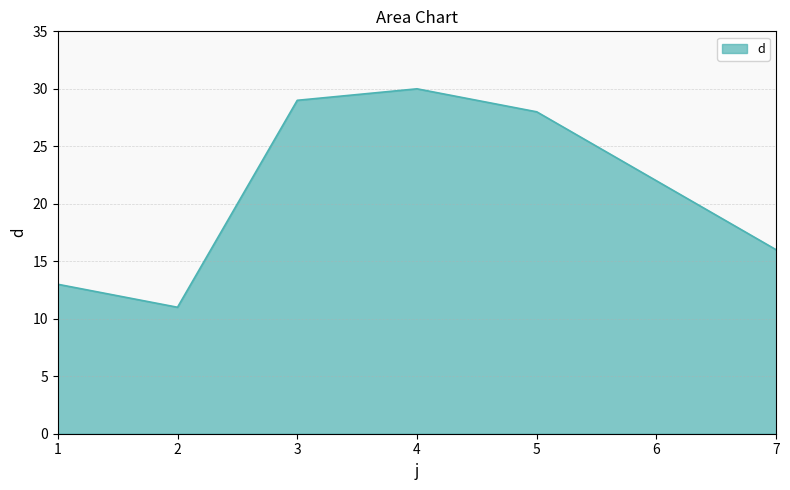

What is the approximate value at 6, to the nearest 10?

20